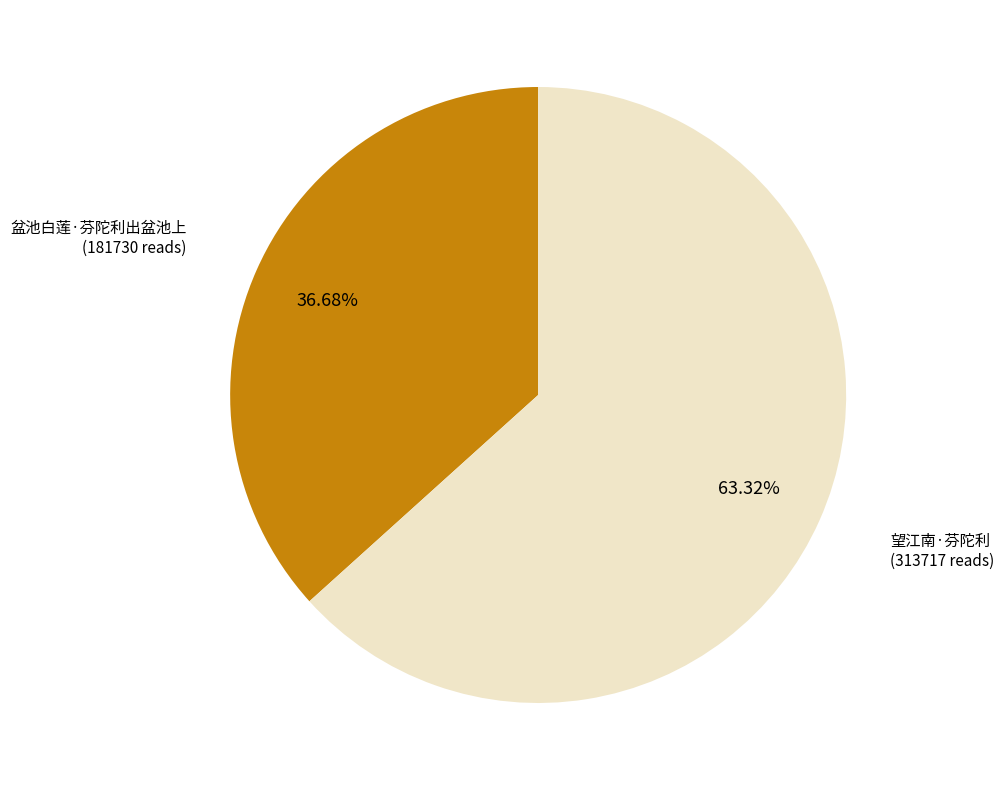

How many slices are in this pie chart?

2